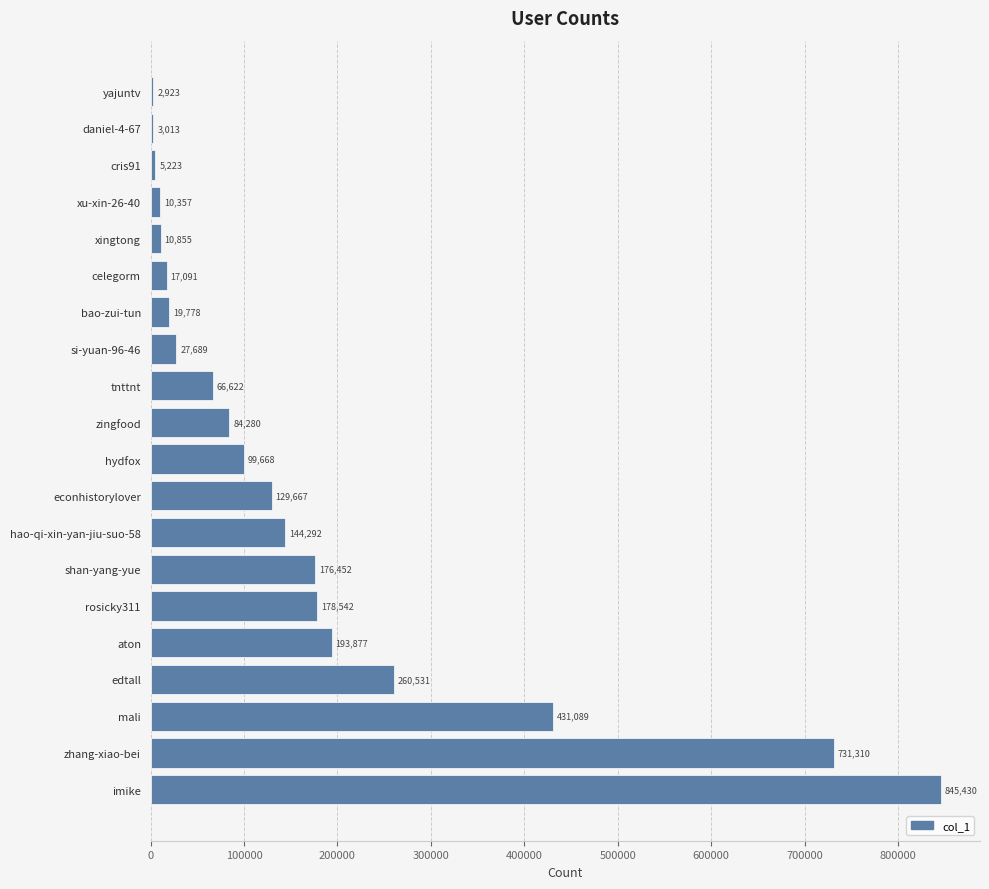

Where is the data nearest to the value 424176?

mali